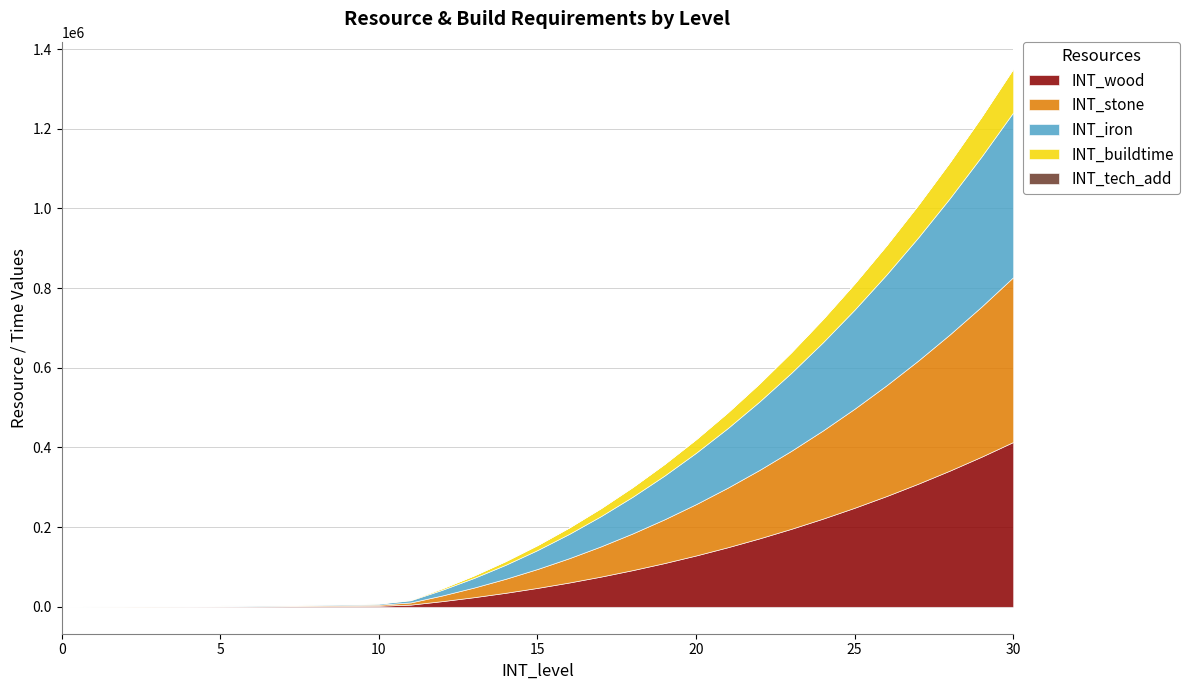

Which series changed the most between 0 and 27?

INT_wood